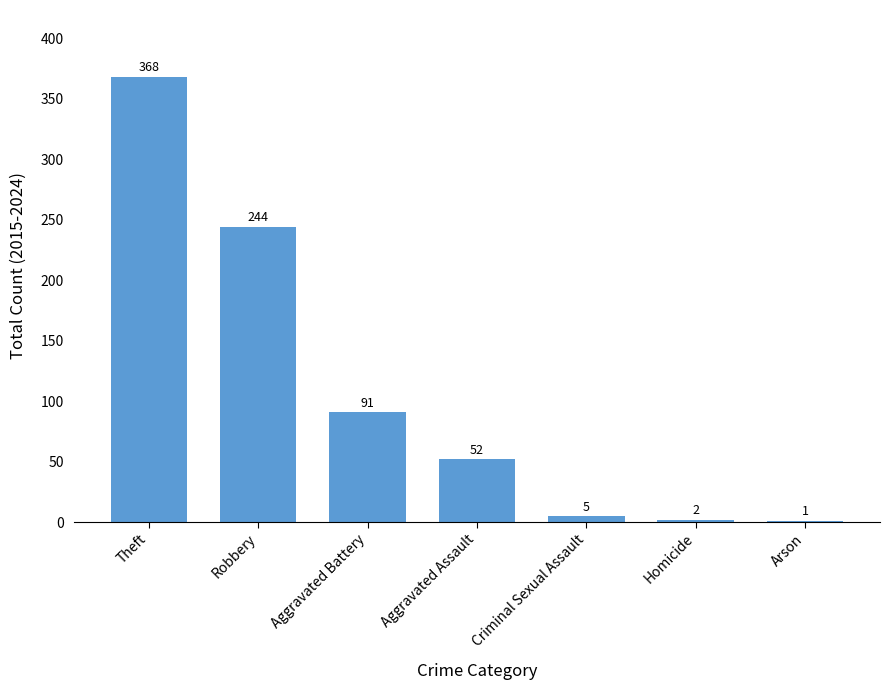

Reading left to right, what are all the values shown in this chart?

368	244	91	52	5	2	1